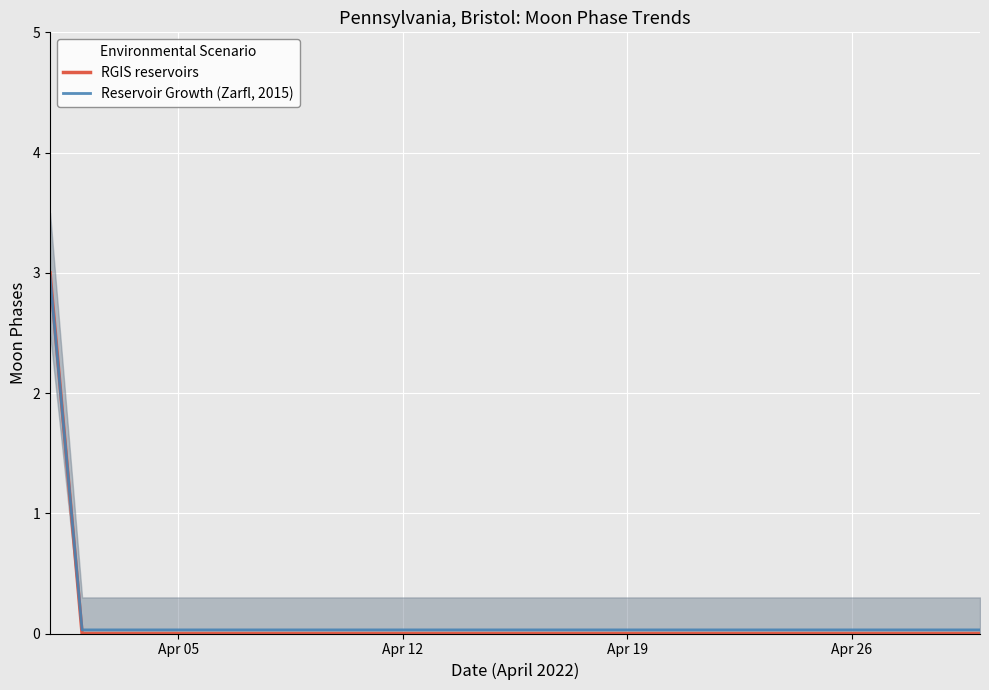

Reading left to right, transcribe all the data shown in this chart.

RGIS reservoirs: 3.0	0.0	0.0	0.0	0.0	0.0	0.0	0.0	0.0	0.0	0.0	0.0	0.0	0.0	0.0	0.0	0.0	0.0	0.0	0.0	0.0	0.0	0.0	0.0	0.0	0.0	0.0	0.0	0.0	0.0
Reservoir Growth (Zarfl, 2015): 3.0	0.0	0.0	0.0	0.0	0.0	0.0	0.0	0.0	0.0	0.0	0.0	0.0	0.0	0.0	0.0	0.0	0.0	0.0	0.0	0.0	0.0	0.0	0.0	0.0	0.0	0.0	0.0	0.0	0.0